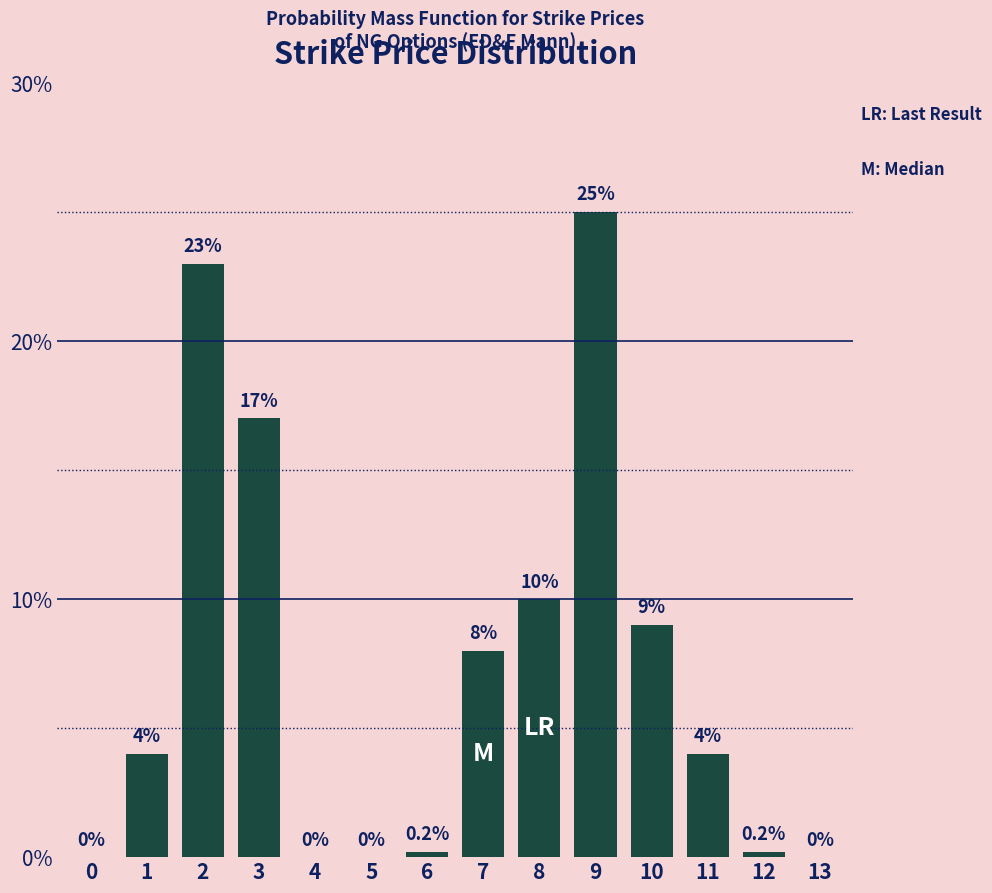

Reading left to right, transcribe all the data shown in this chart.

0=0.0	1=4.0	2=23.0	3=17.0	4=0.0	5=0.0	6=0.2	7=8.0	8=10.0	9=25.0	10=9.0	11=4.0	12=0.2	13=0.0